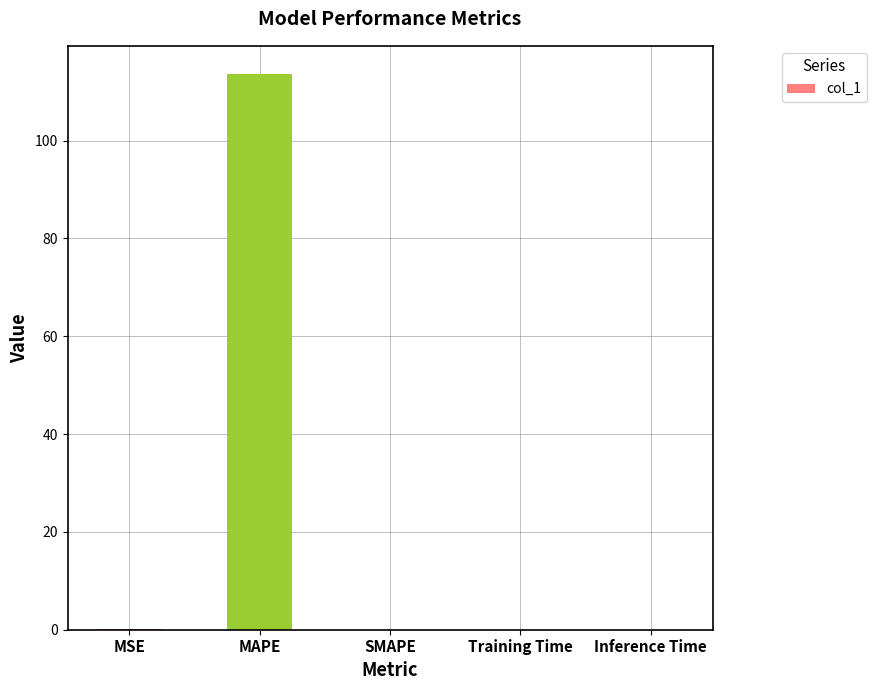

The chart shows a value of 0.0 at Training Time. True or false?

True